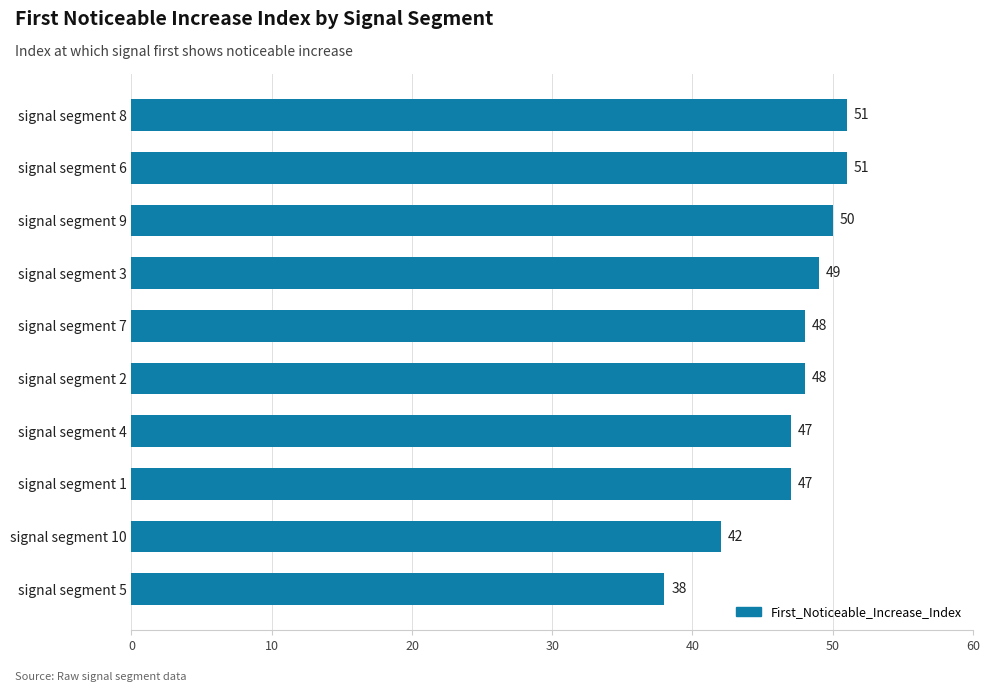

The chart shows a value of 30 at signal segment 4. True or false?

False